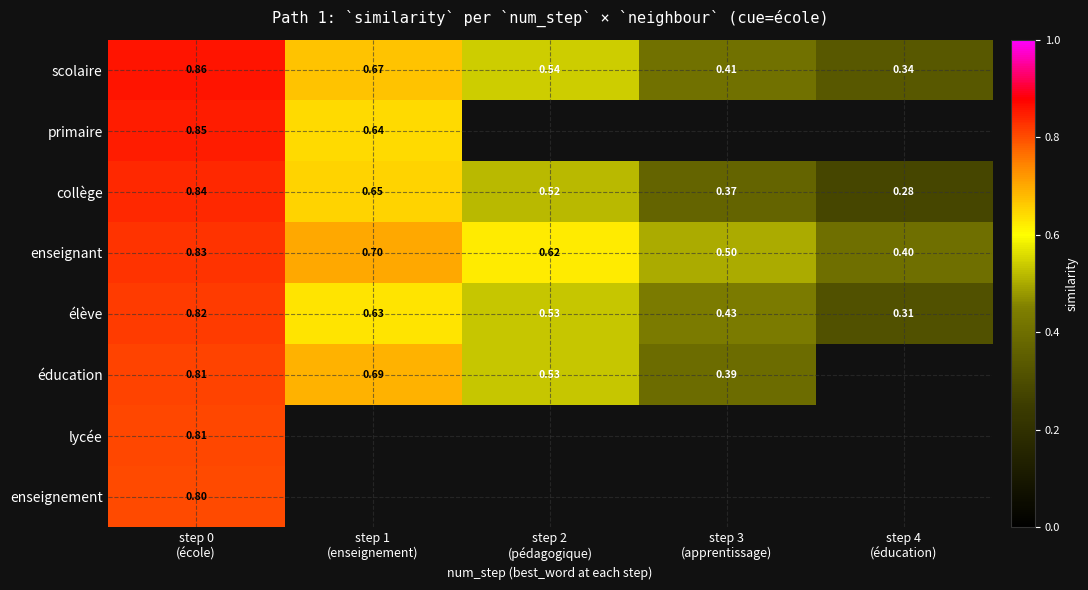

At how many categories does at least one series exceed 0?

5